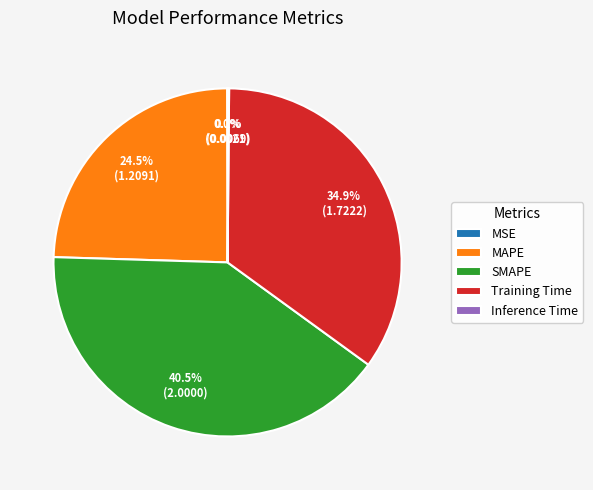

Combined, what portion of the pie is MAPE and SMAPE?

65.0%